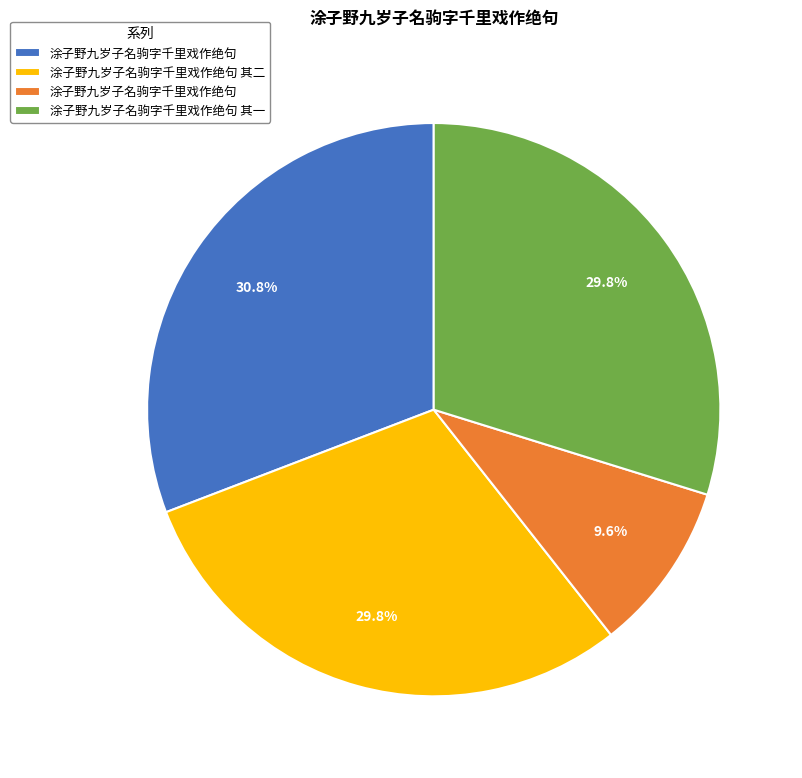

Does any single category account for the majority?

No